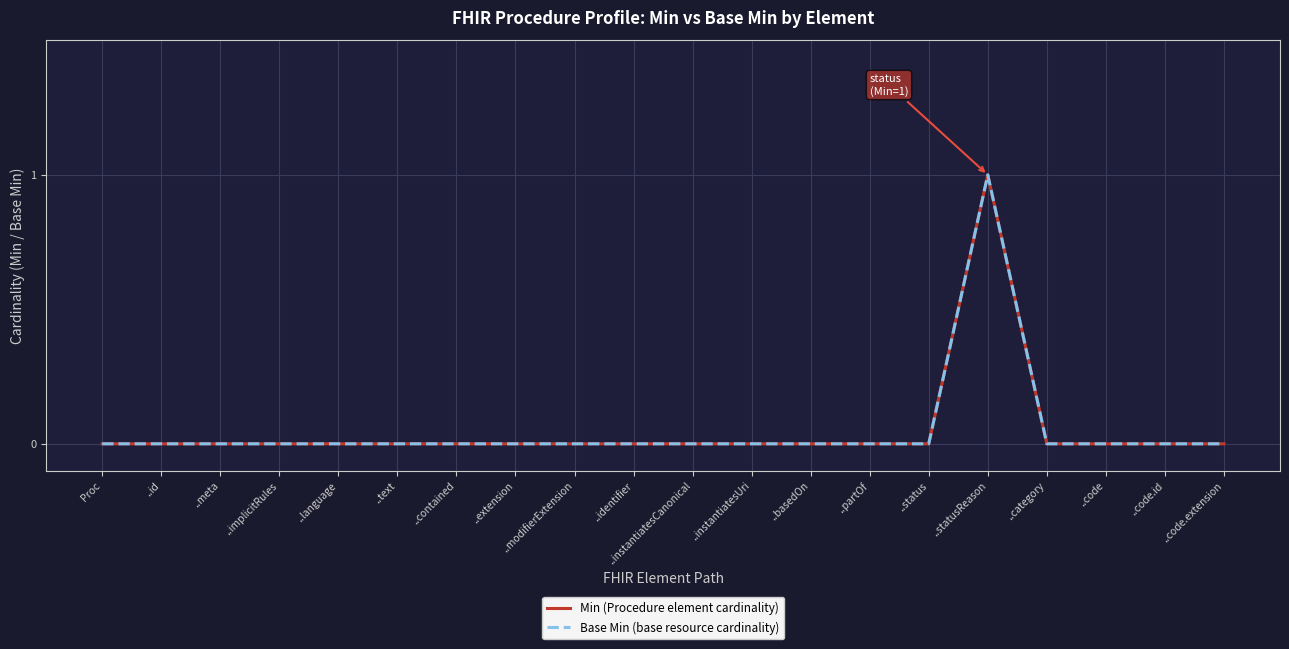

Between ..identifier and ..category, which series saw the biggest shift?

Min (Procedure element cardinality)